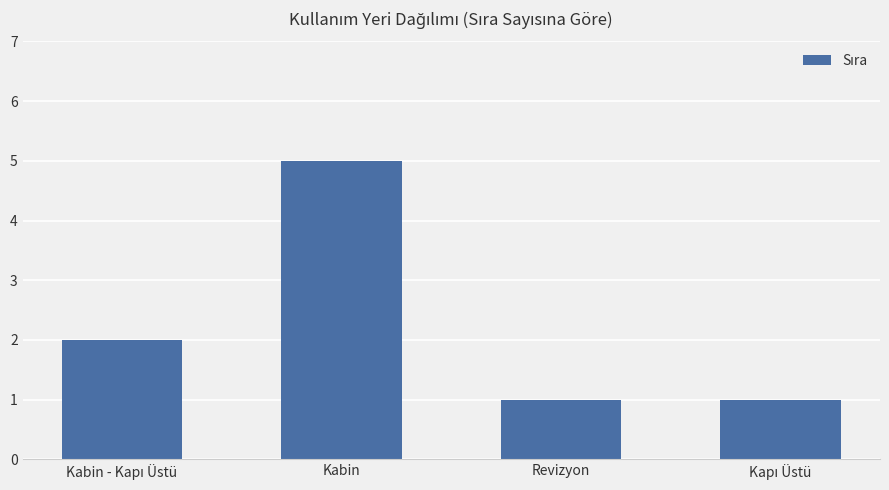

Are the bars horizontal?

No